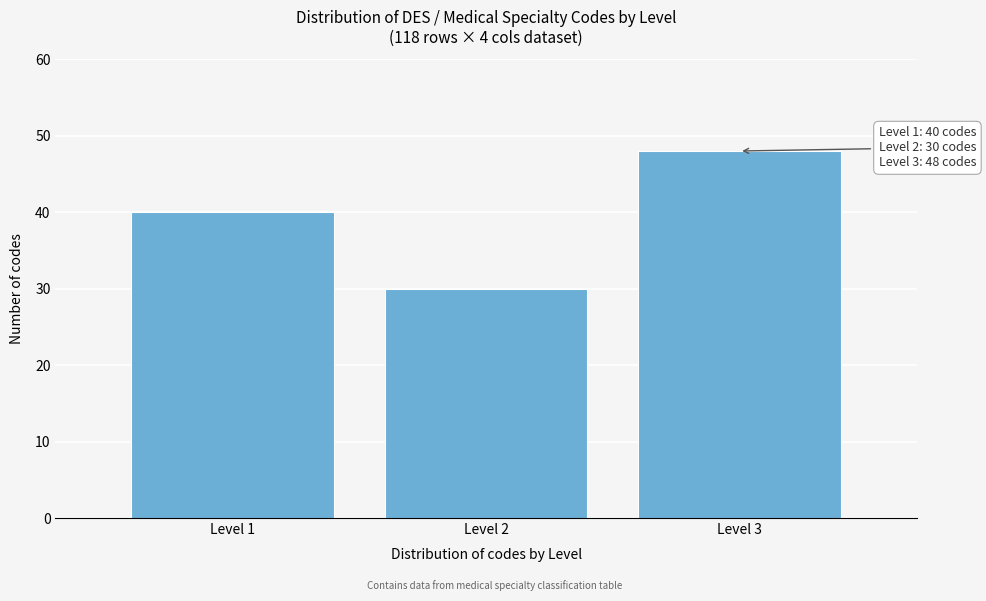

Reading left to right, what are all the values shown in this chart?

40	30	48